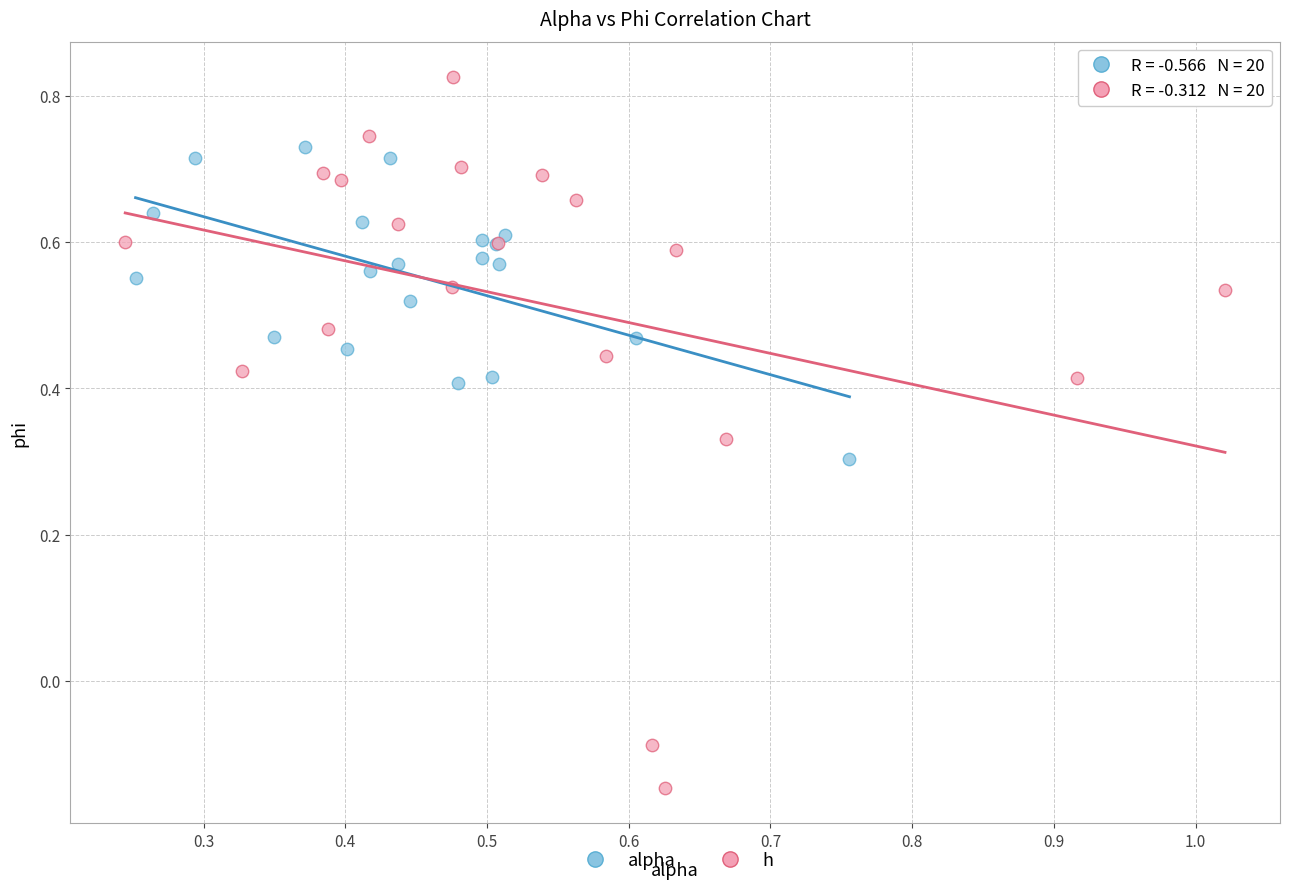

Which series reaches the minimum Y coordinate?

h